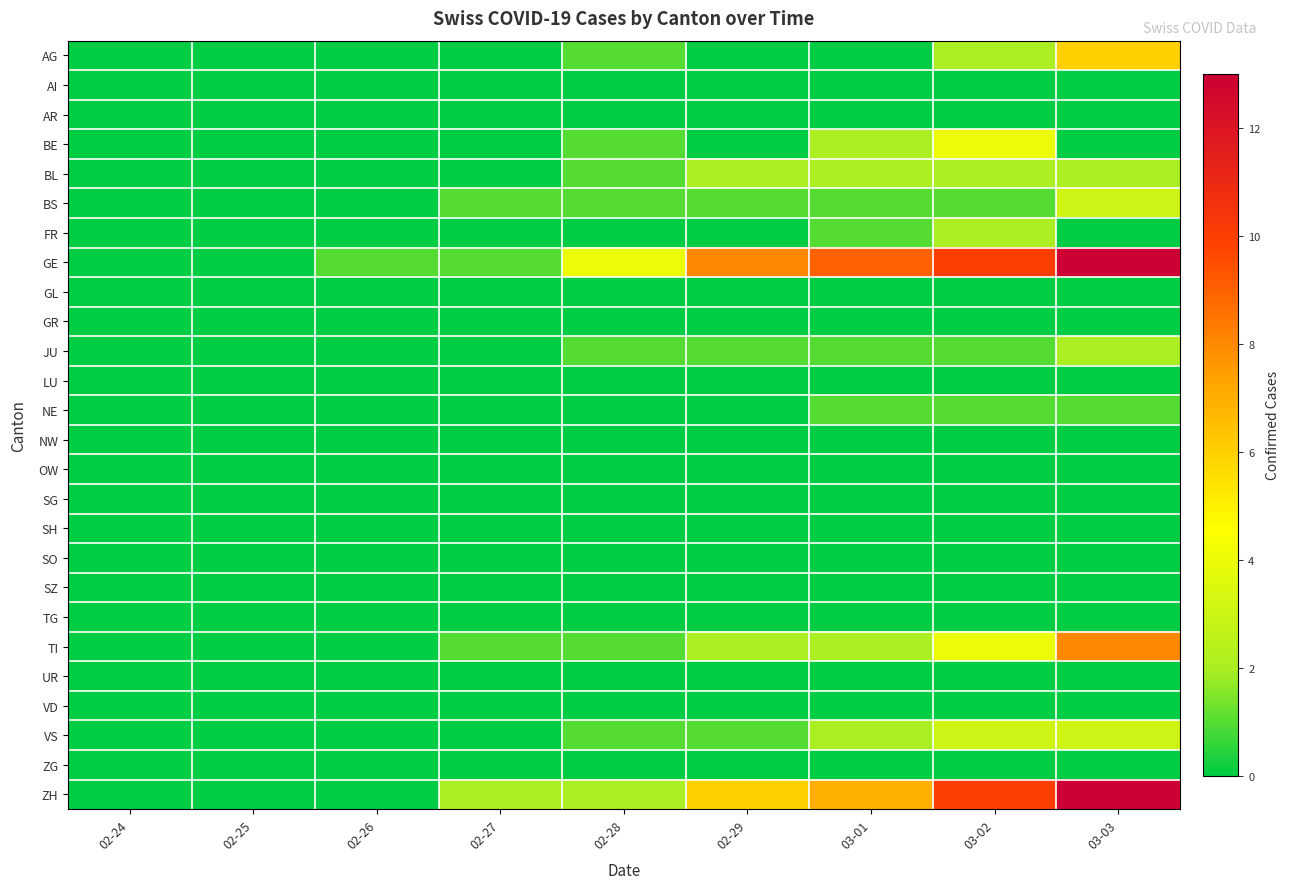

At which category is the sum across all series the highest?

03-03